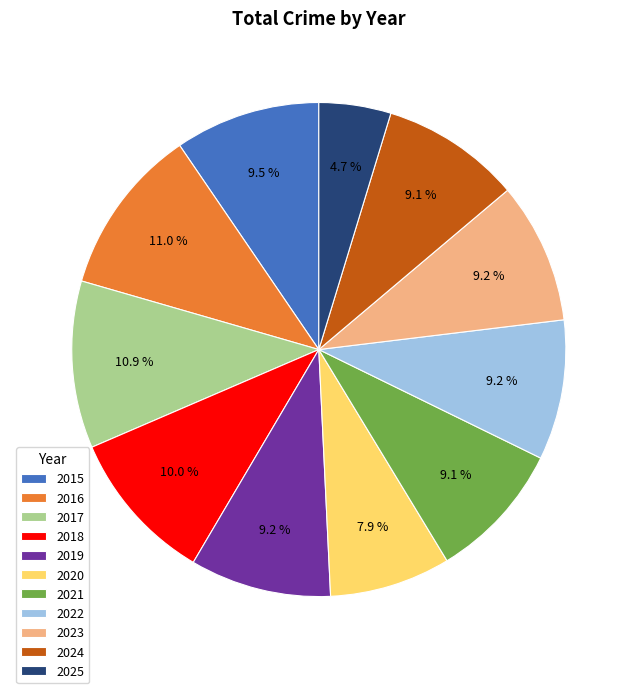

Which has a higher value, 2025 or 2016?

2016